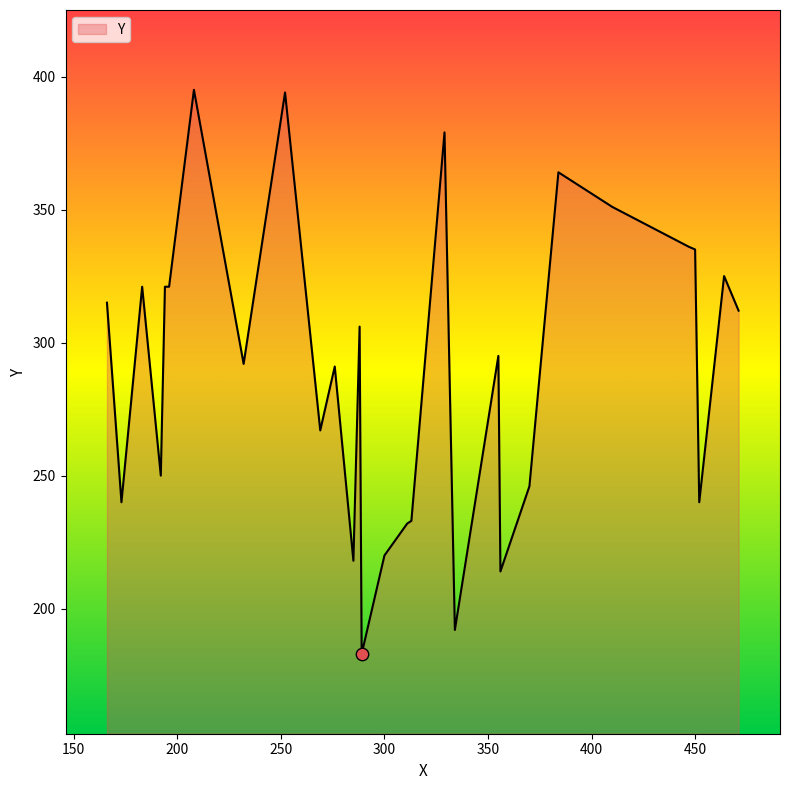

What is the difference between the maximum and minimum values?

212